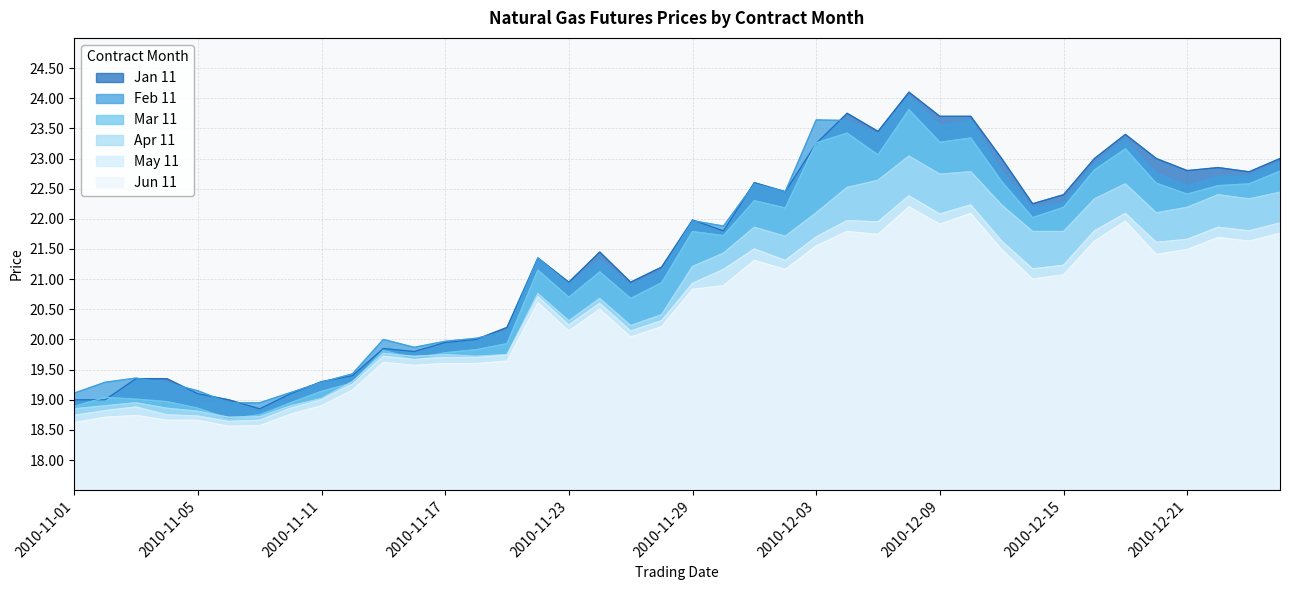

The value of Feb 11 at 2010-12-01 is 22.6. True or false?

True